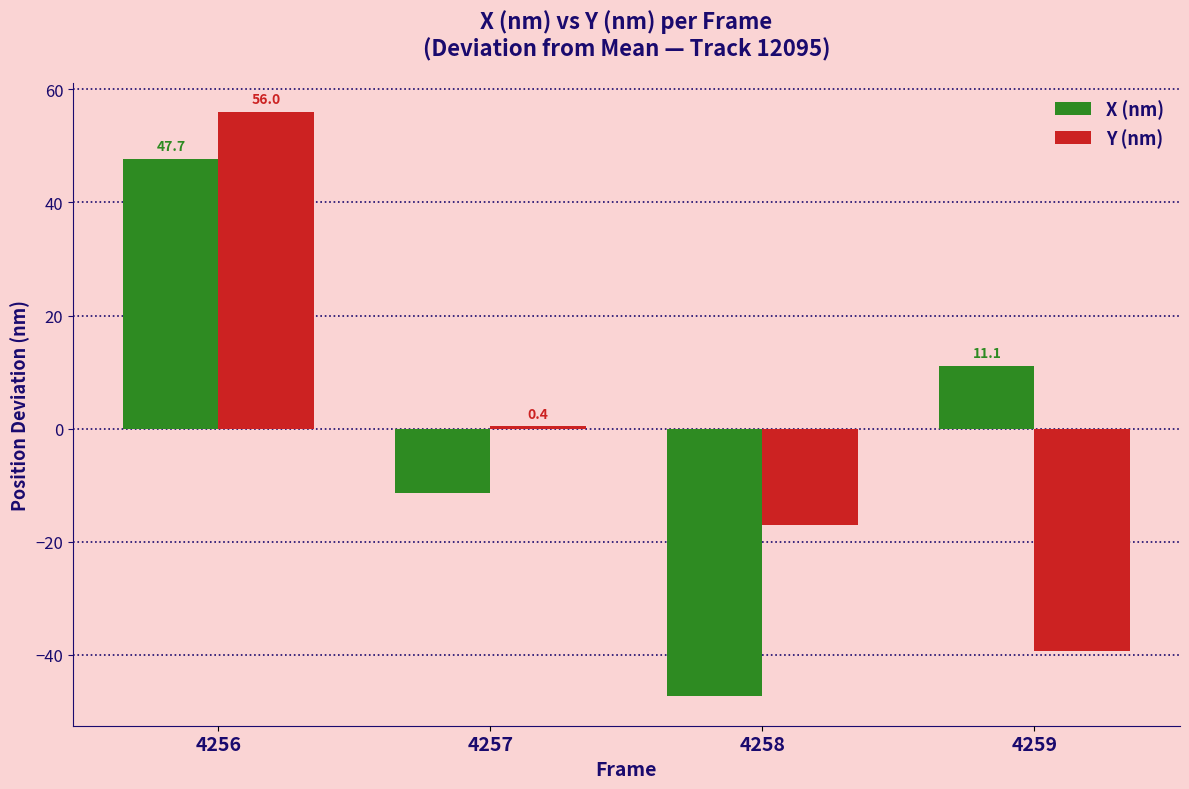

Is it true that X (nm) equals 47.7 at 4256?

True